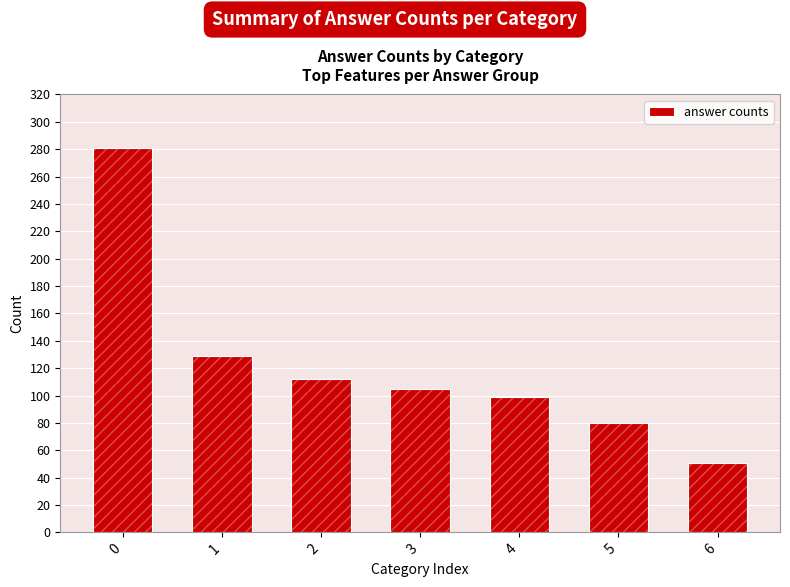

At which category does the chart reach its minimum across all series?

6